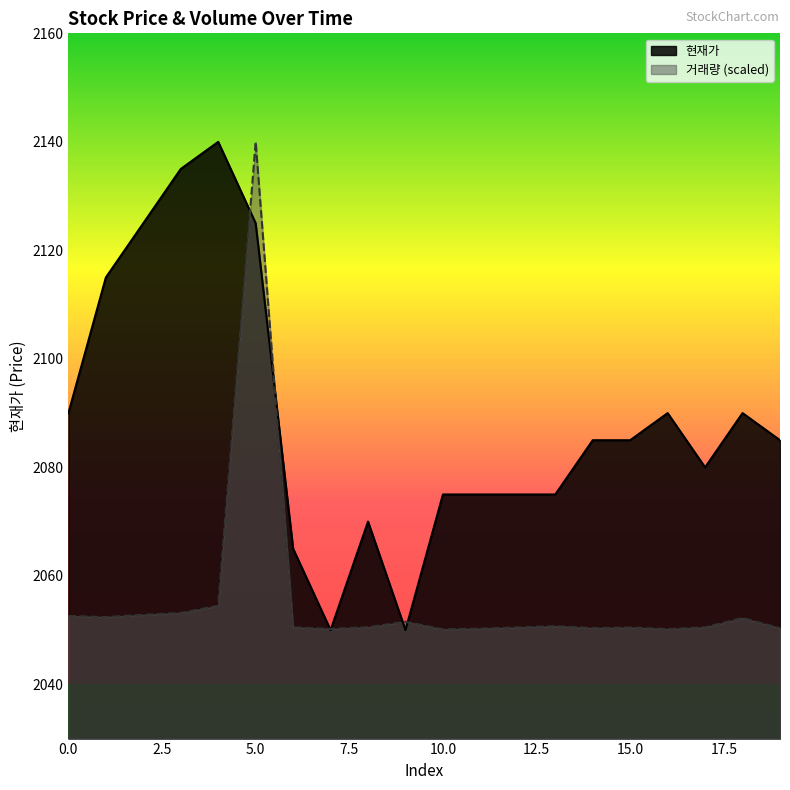

How many times do 현재가 and 거래량 cross each other?

6